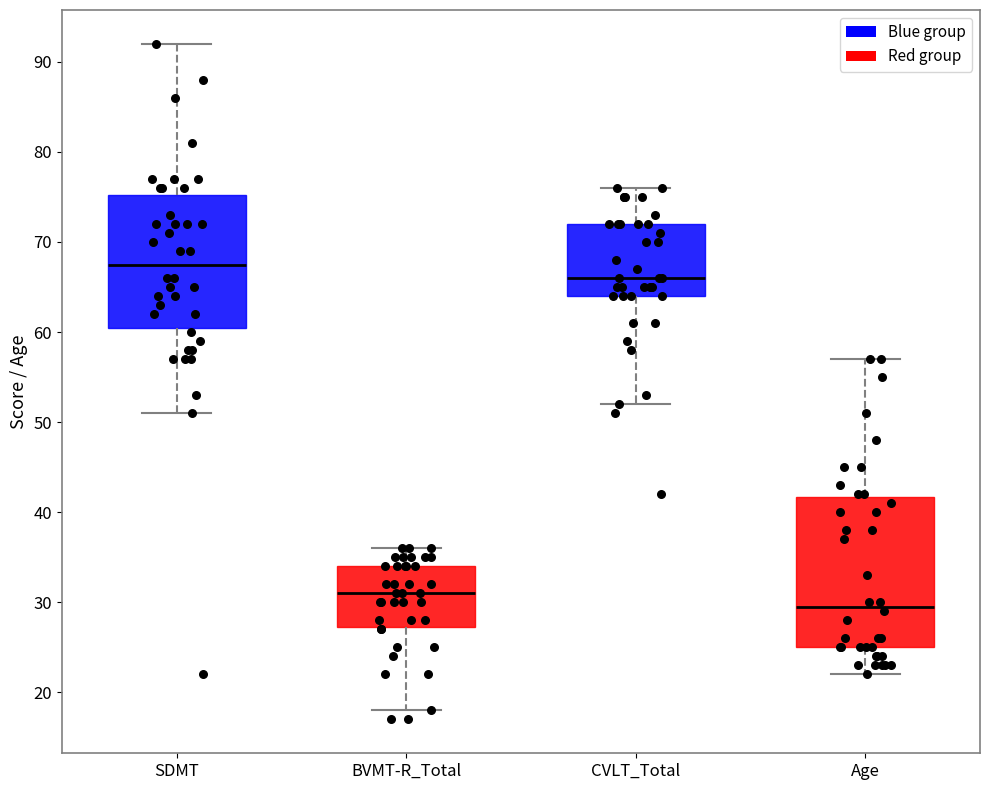

Which box is the tallest, from its lower edge to its upper edge?

Age